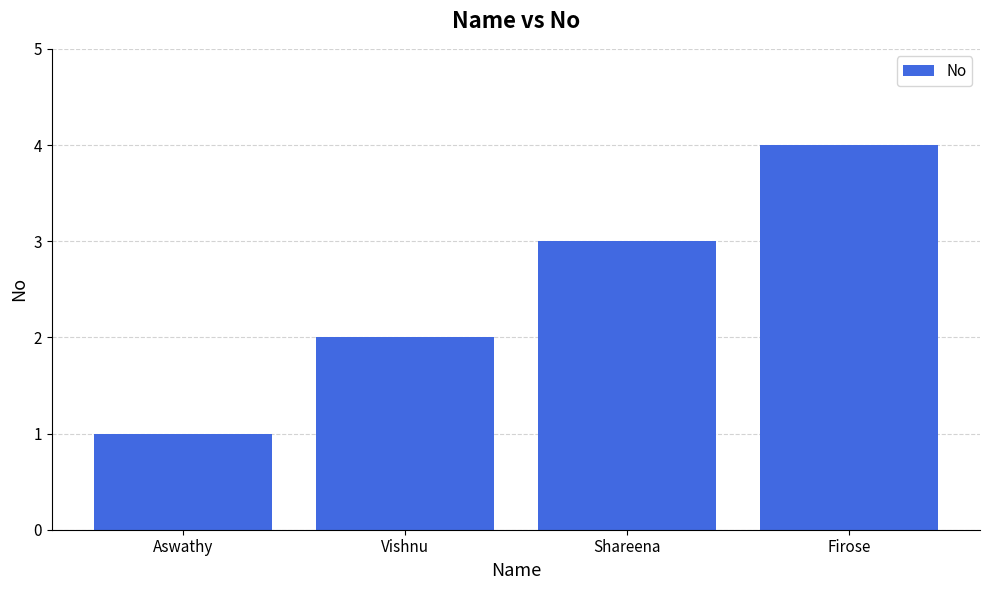

What value does the data have at Firose?

4